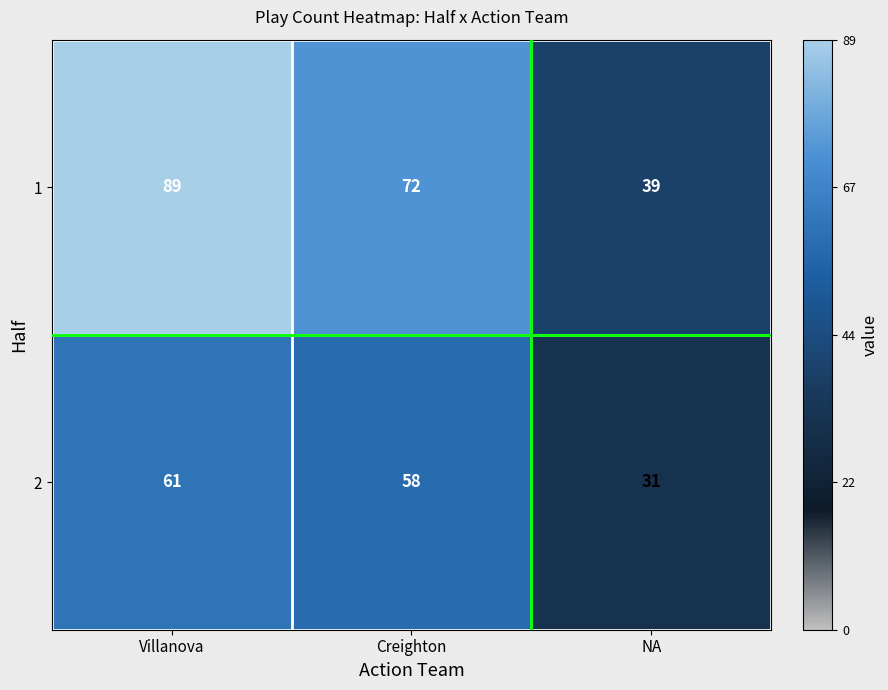

What is the average value of the 2 series?

50